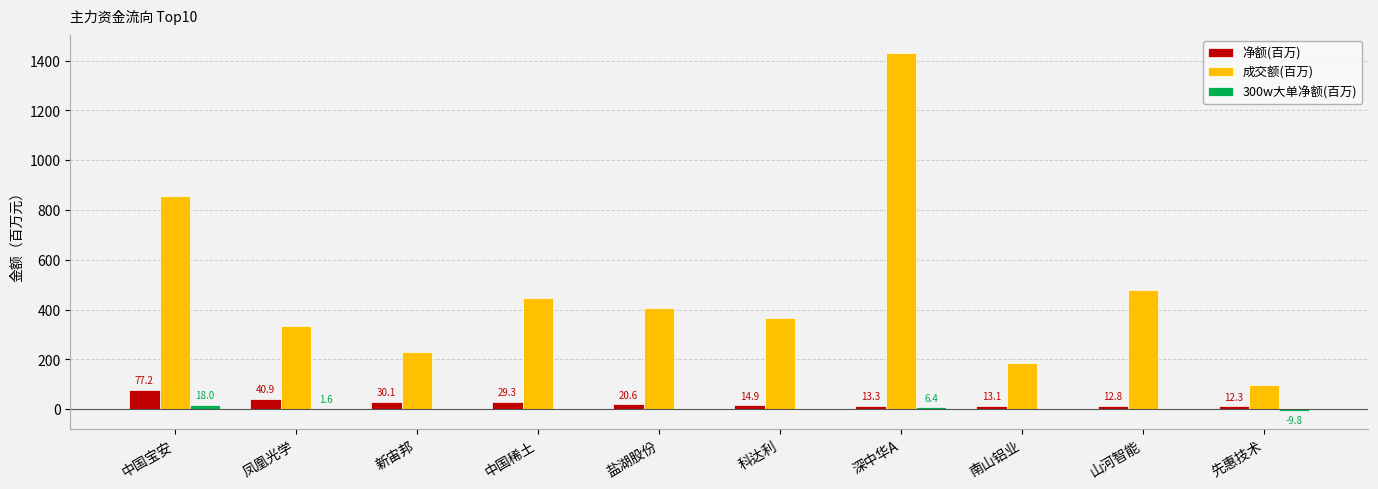

What is the average value of the 成交额(百万) series?

482.0